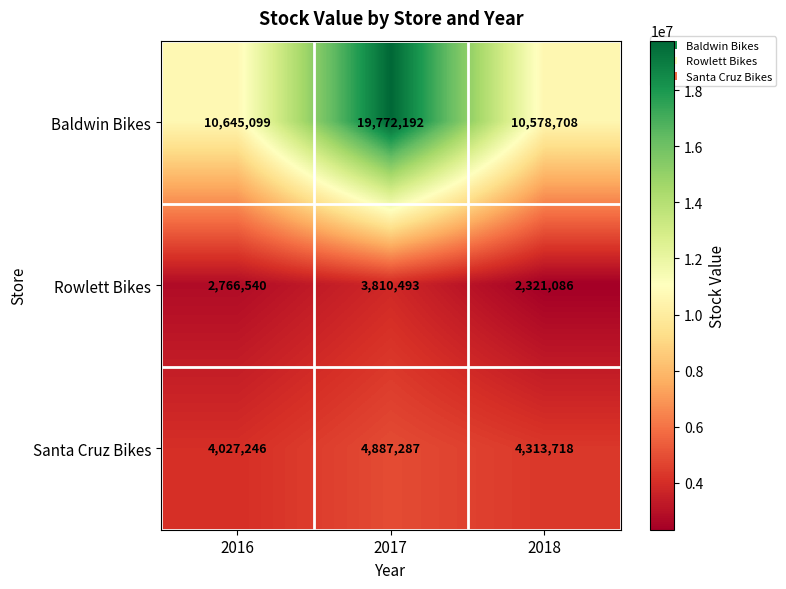

What is the sum of all Baldwin Bikes values?

40995999